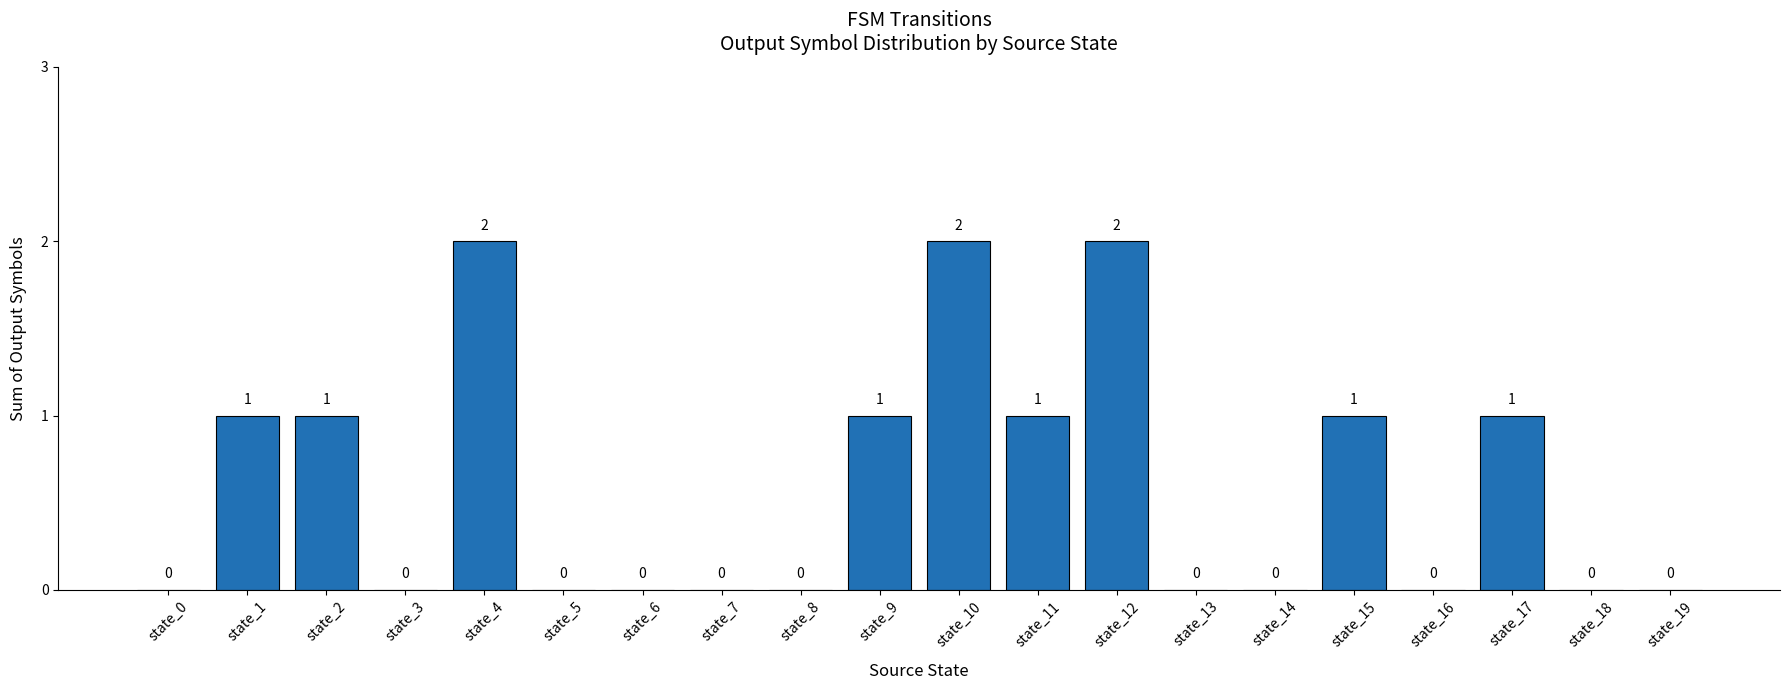

Is it true that the value at state_3 is 0?

True